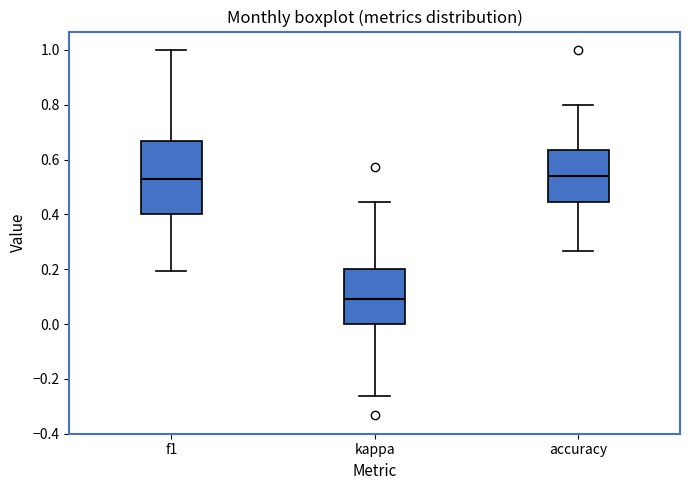

Reading left to right, transcribe this box plot: for each box, give where its median line is, the range the box spans, and where its two whiskers end, as read against the y-axis. The values are not printed on the chart, so give them approximately, as read against the axis.

f1: median 0.52, box 0.40 to 0.66, whiskers 0.20 to 1.00
kappa: median 0.10, box 0.00 to 0.20, whiskers -0.26 to 0.44
accuracy: median 0.54, box 0.44 to 0.64, whiskers 0.26 to 0.80